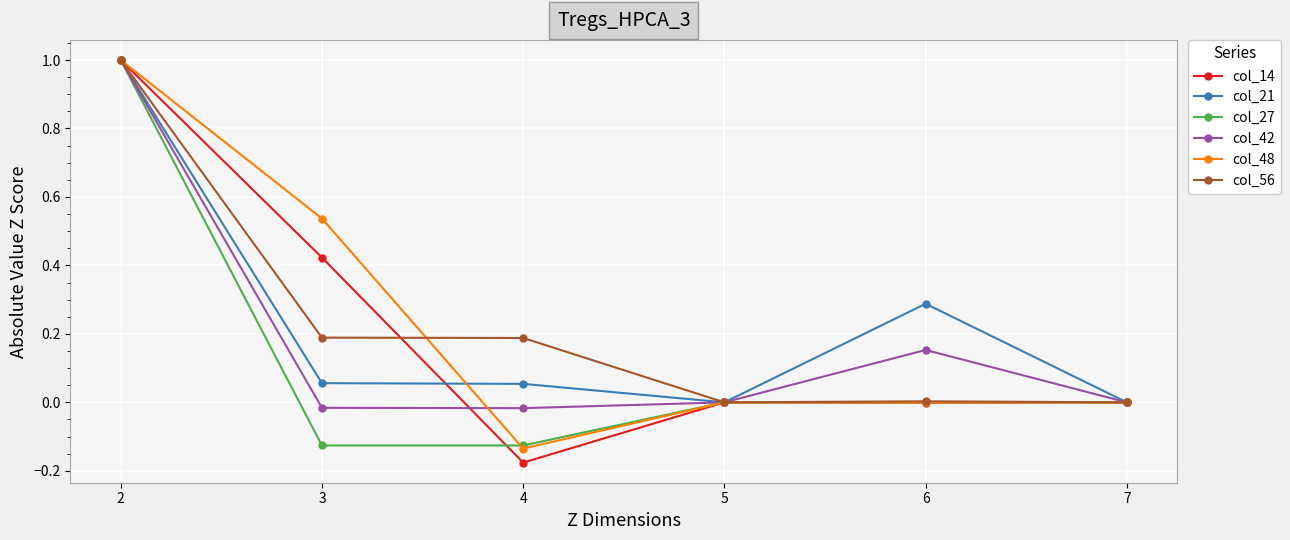

What is the maximum value shown in the chart?

1.0